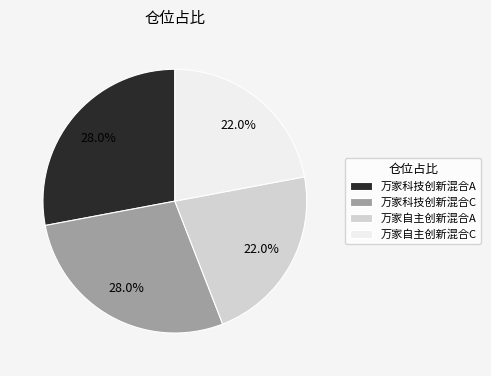

Count the number of slices in the pie.

4